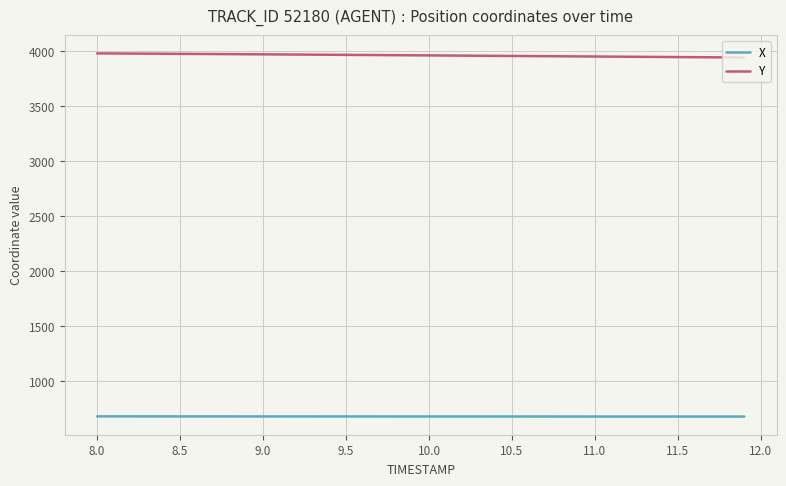

What is the average value of the Y series?

3960.9